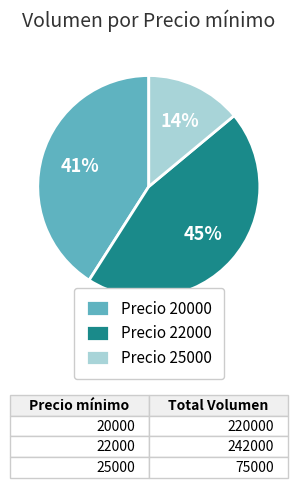

Does any single category account for the majority?

No